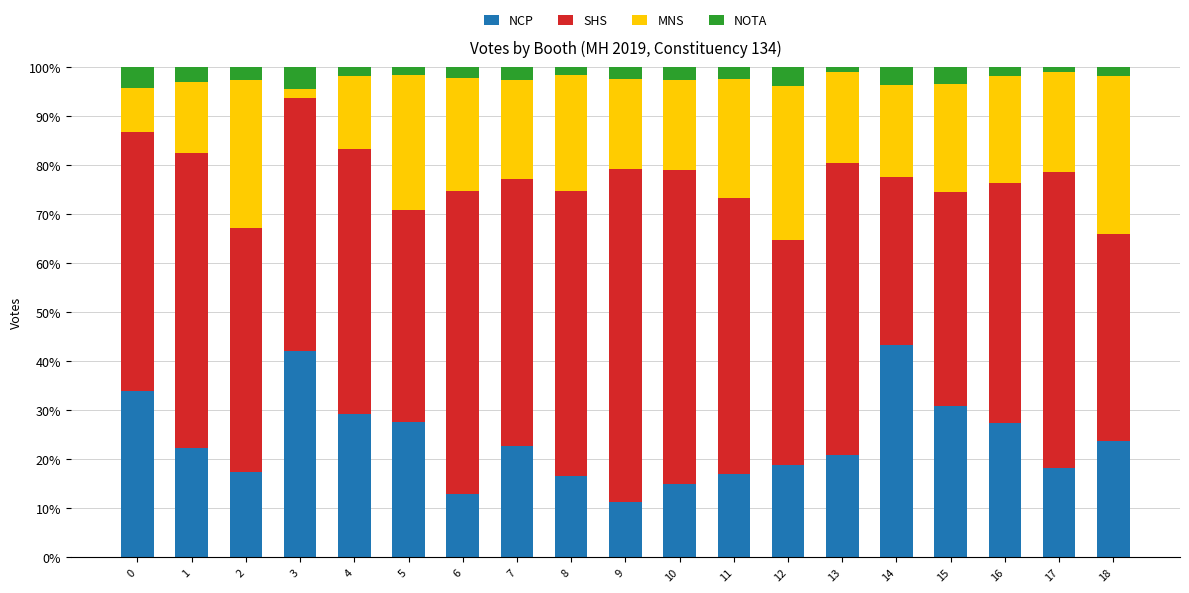

What is the lowest value of the NCP series?

11.2